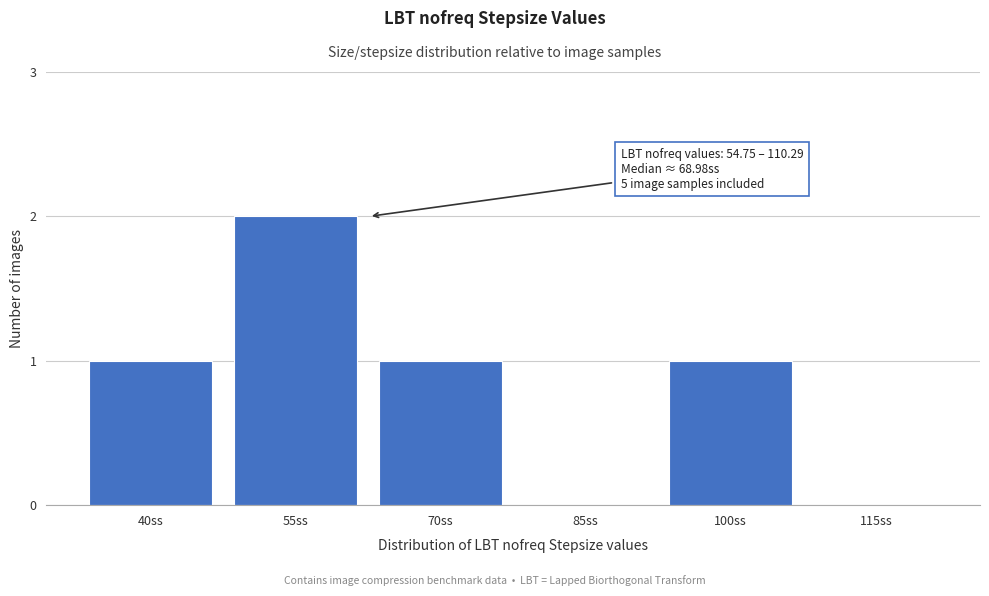

Reading right to left, transcribe all the data shown in this chart.

115ss=0	100ss=1	85ss=0	70ss=1	55ss=2	40ss=1